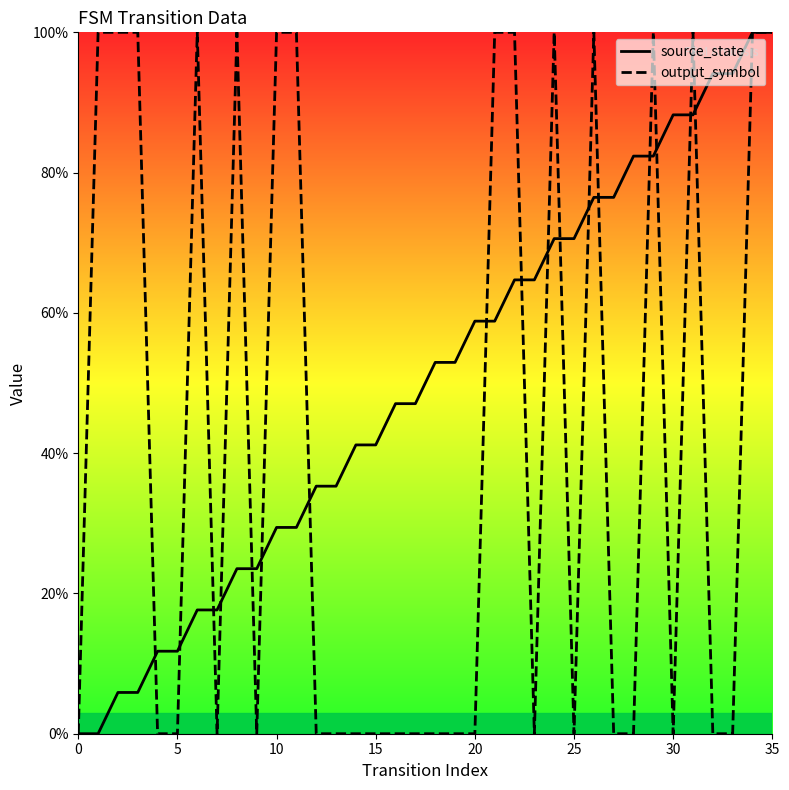

What is the maximum value for source_state?

100.0